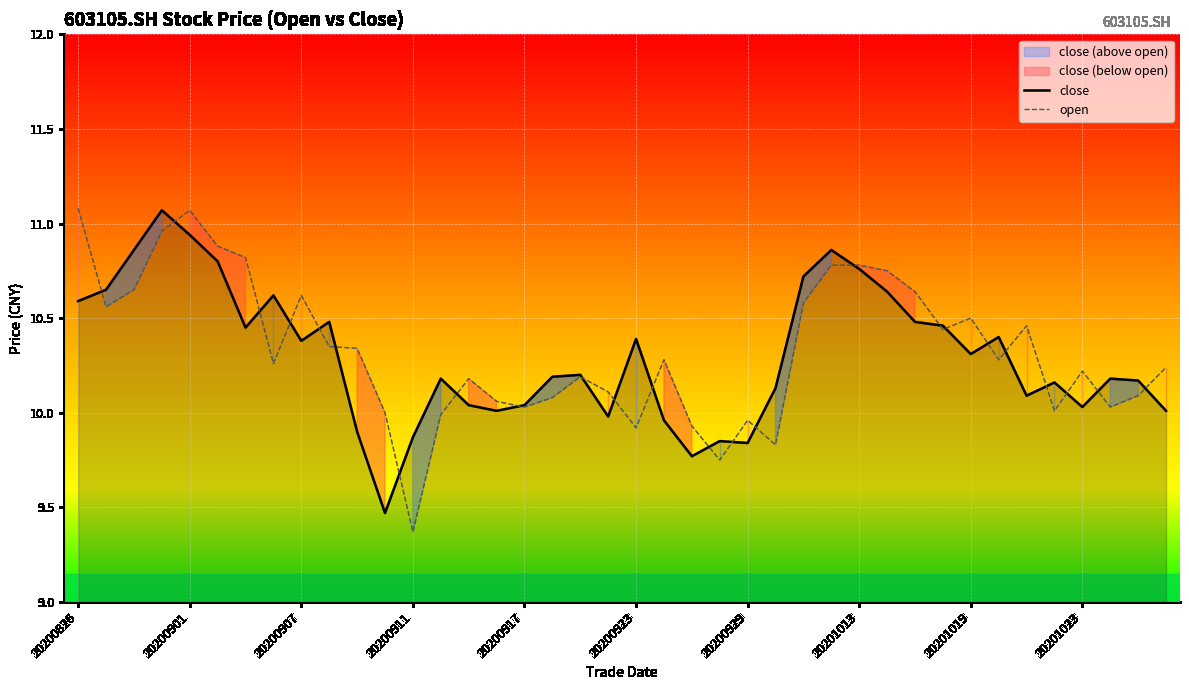

What is the total value across all series at 27?

21.6